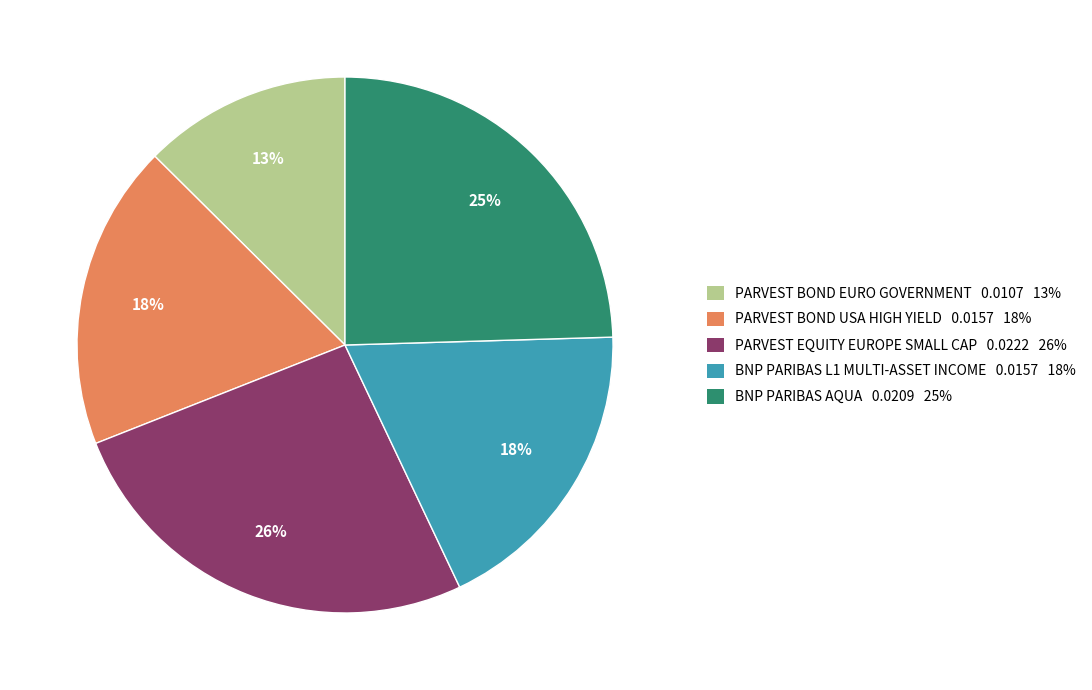

Is it true that PARVEST EQUITY EUROPE SMALL CAP is 26% of the pie?

True